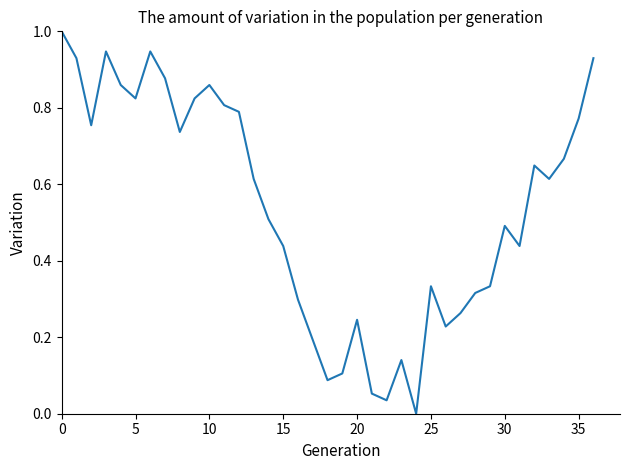

What is the maximum value shown in the chart?

1.0